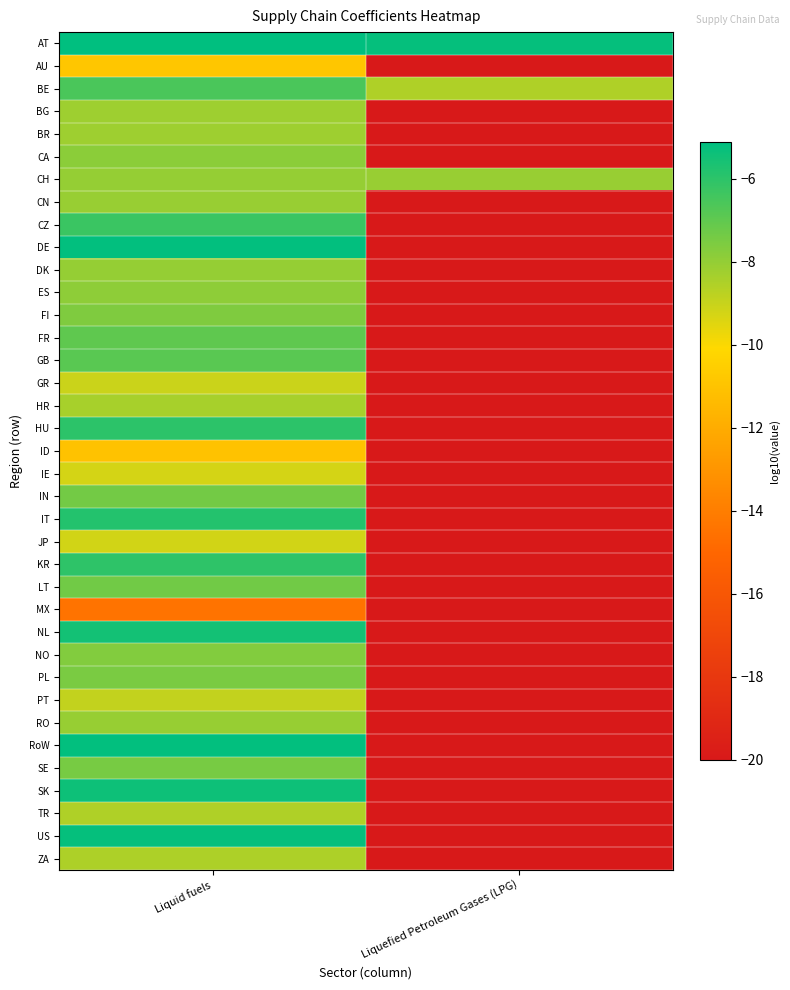

At which category does the chart reach its minimum across all series?

Liquefied Petroleum Gases (LPG)